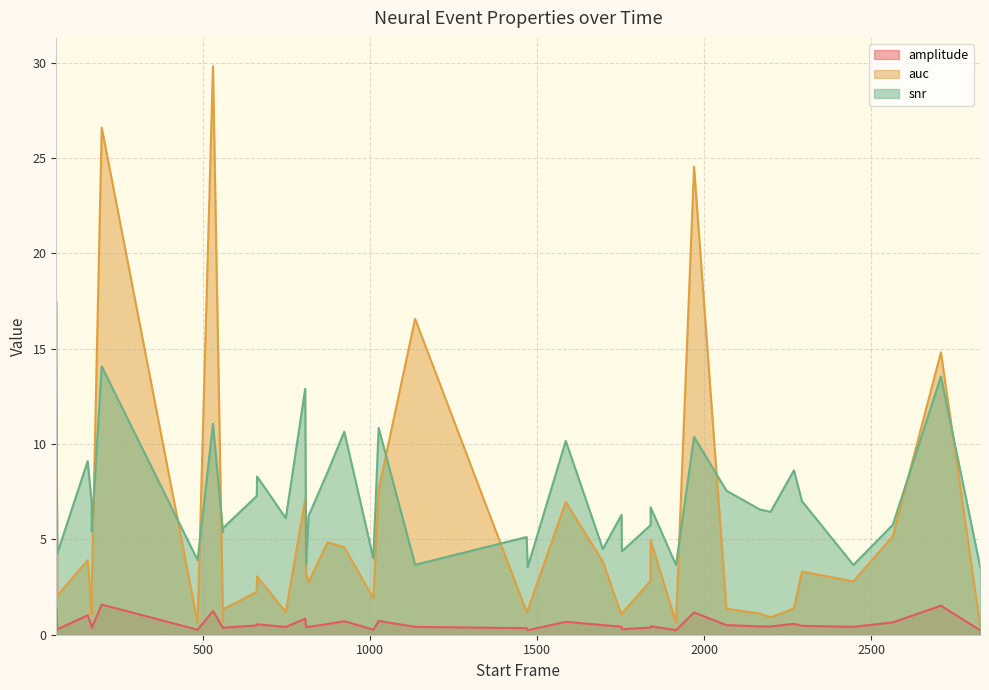

At which category is the sum across all series the highest?

197